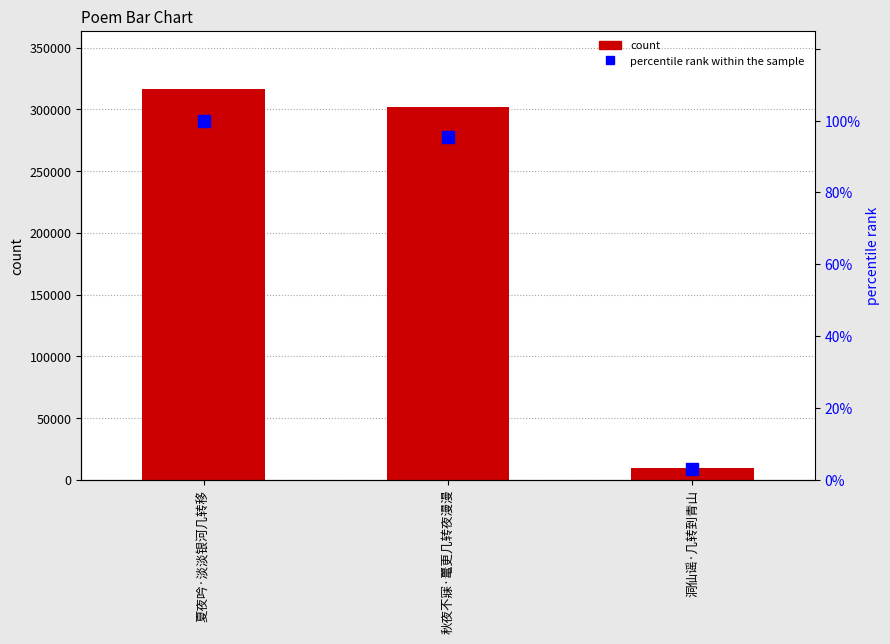

Is it true that percentile rank within the sample equals 139.5 at 秋夜不寐·鼍更几转夜漫漫?

False